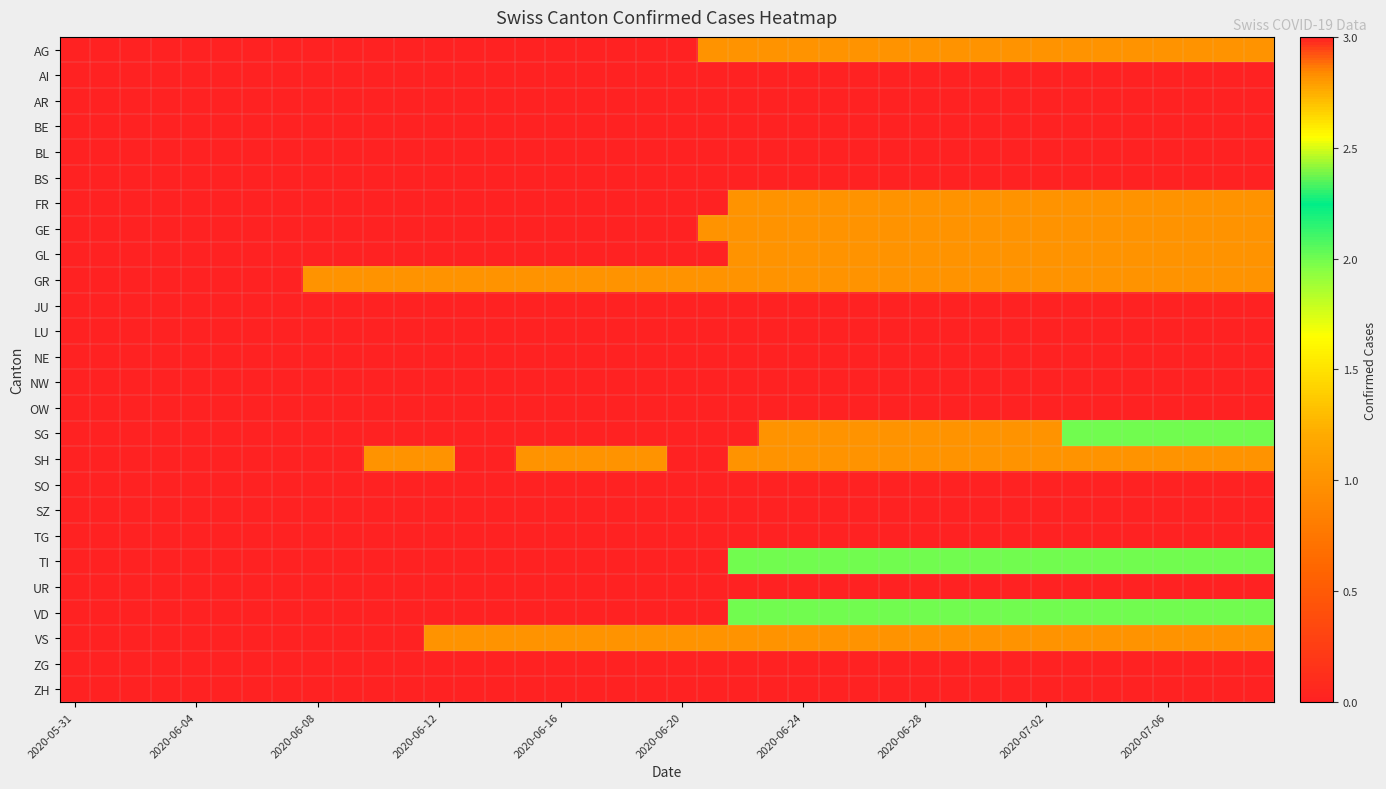

At how many categories does at least one series exceed 0?

32